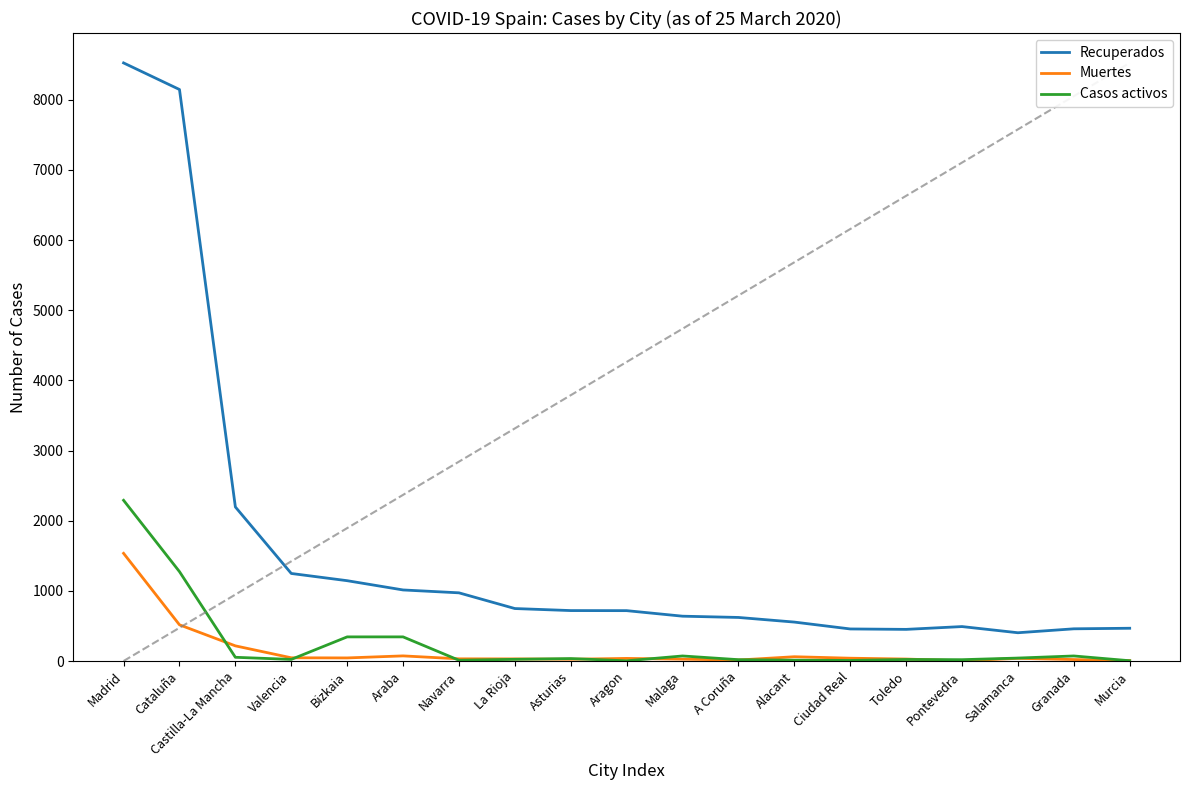

True or false: Recuperados and Muertes cross at least once.

False